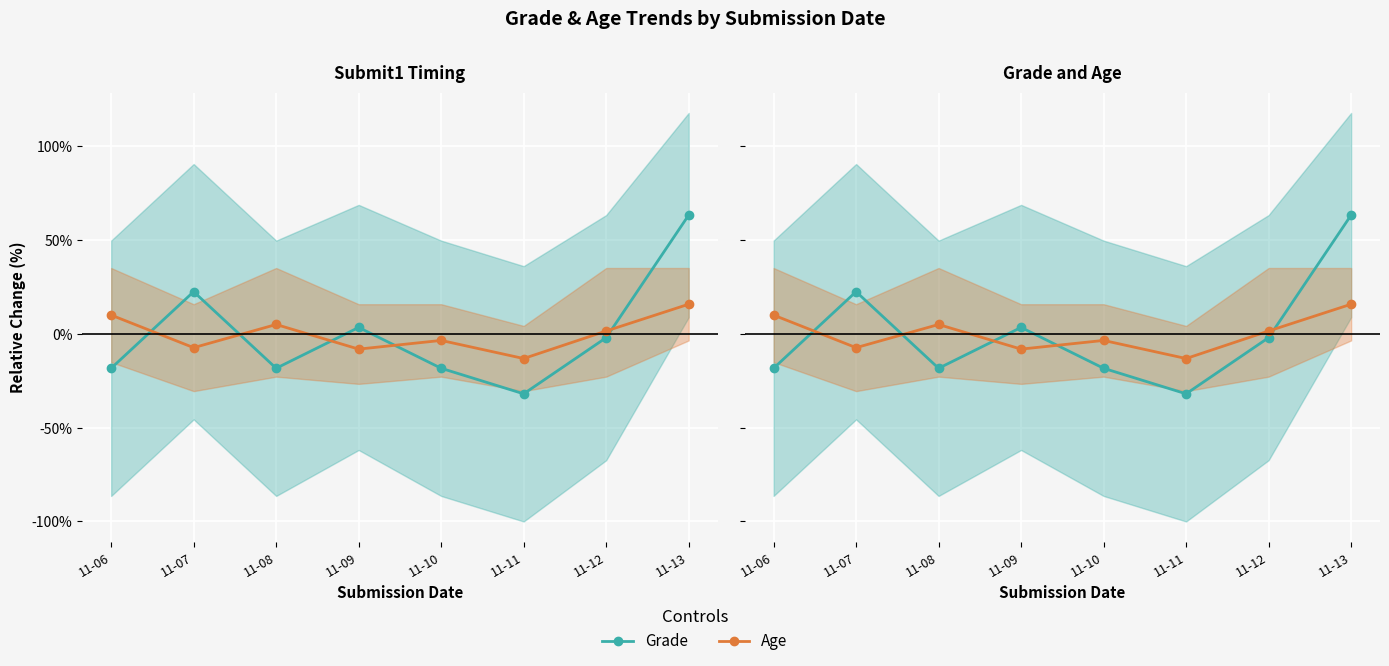

Where is Grade nearest to the value 15?

11-07